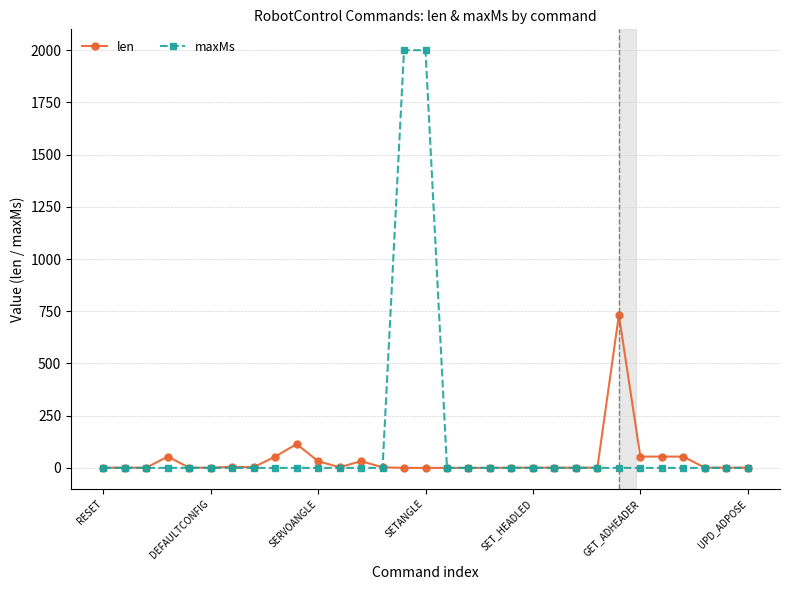

How many series are shown in this chart?

2